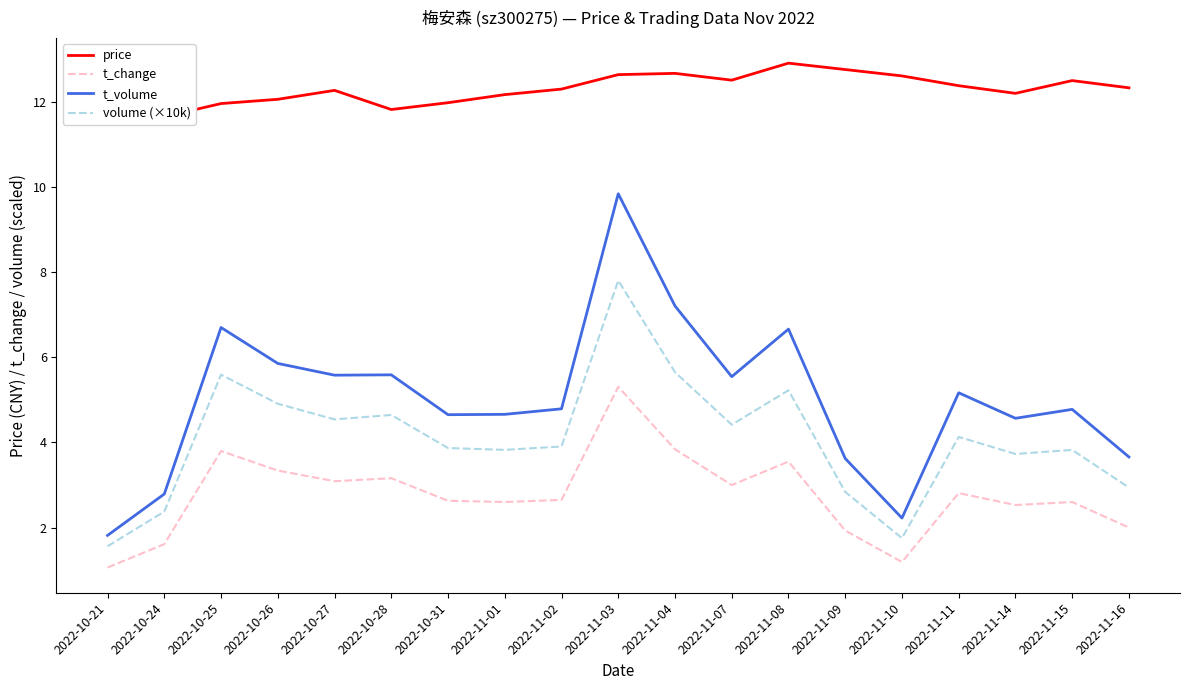

What is the lowest value of the t_volume series?

1.8